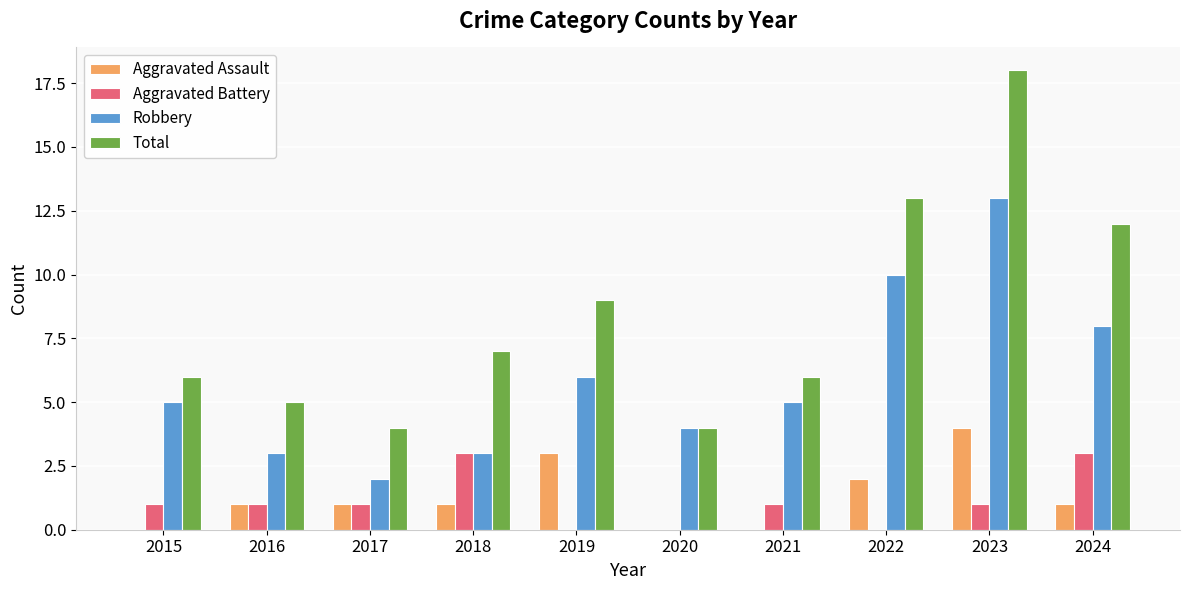

What are all the series names shown in the legend?

Aggravated Assault, Aggravated Battery, Robbery, Total